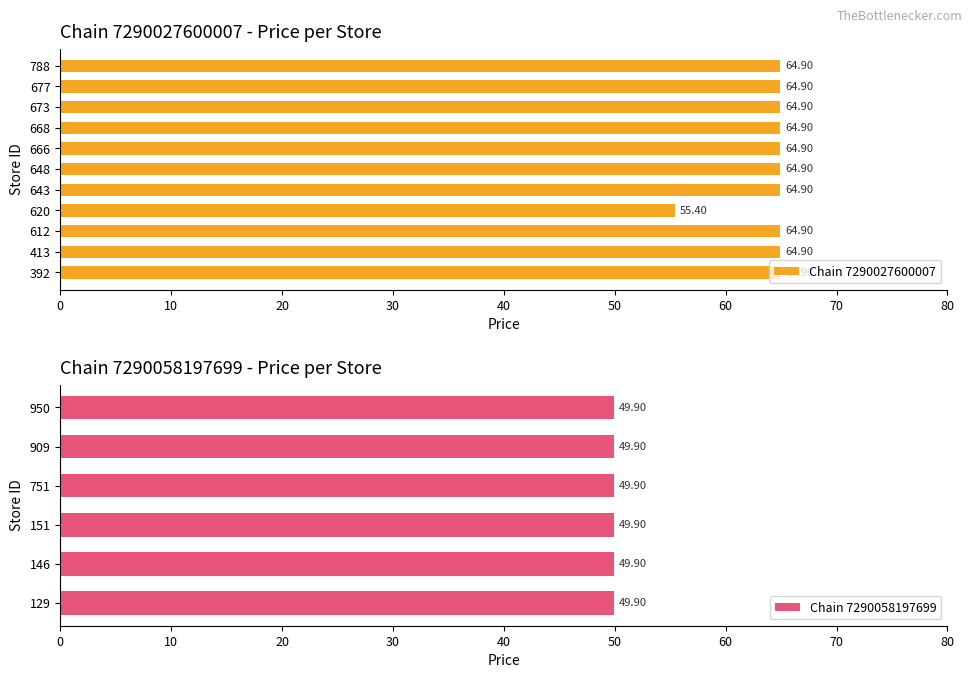

What is the difference between the second highest and minimum values in the Chain 7290027600007 series?

9.5